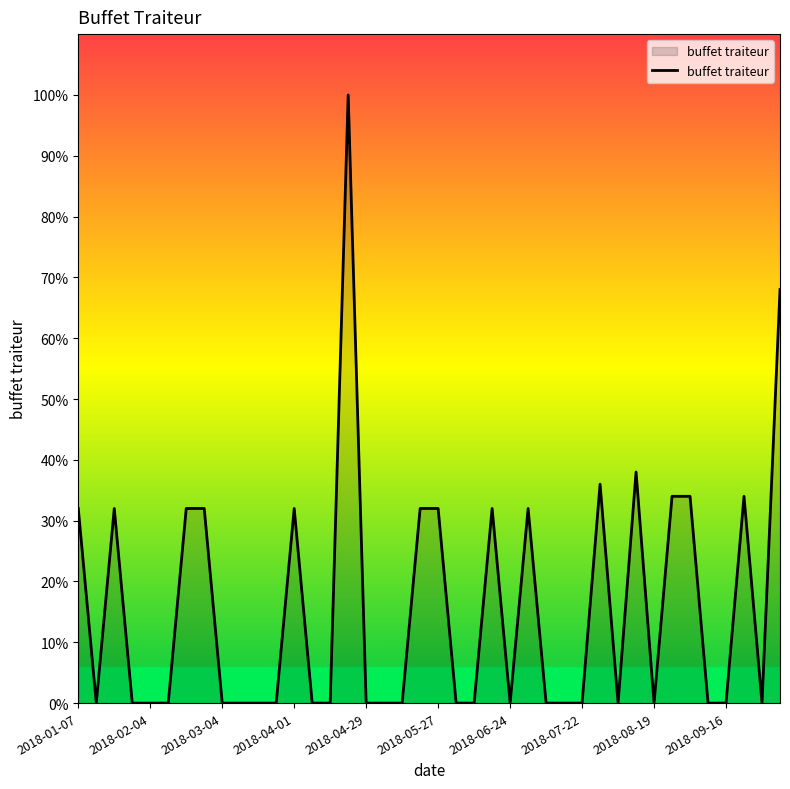

What is the maximum value shown in the chart?

100